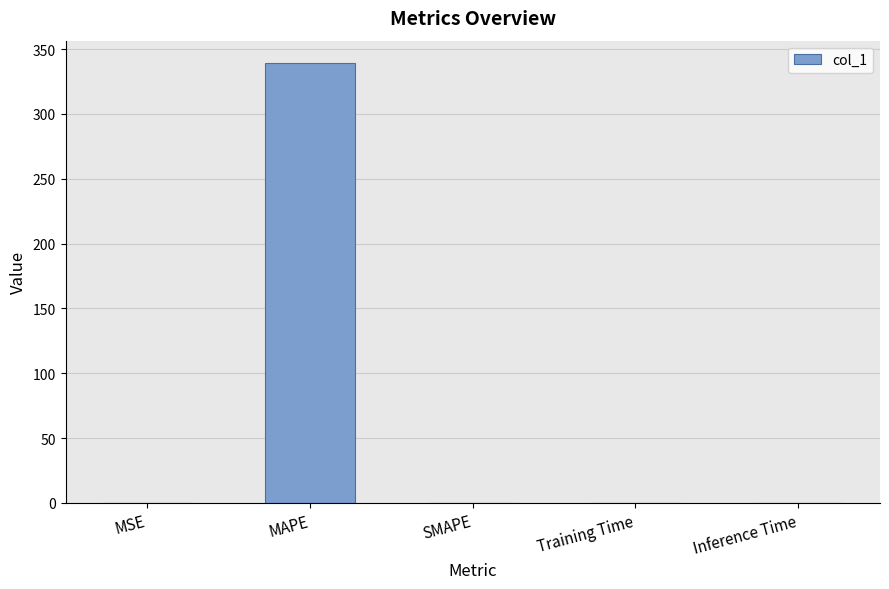

How many distinct data groups are displayed?

1